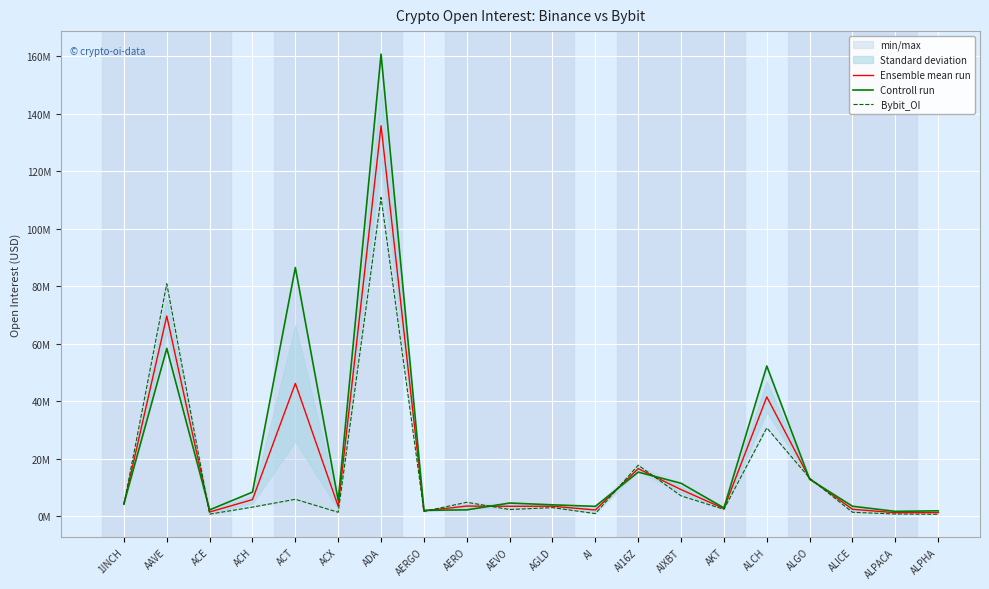

The Ensemble mean run series shows 4704569.3 at ACX. True or false?

False